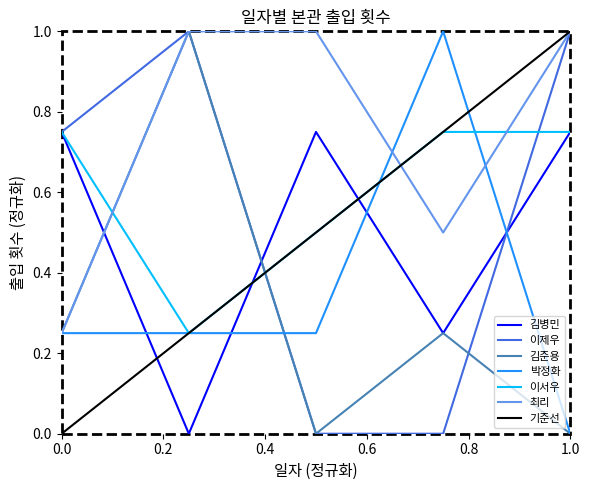

How many interior local valleys does the 최리 series have?

1